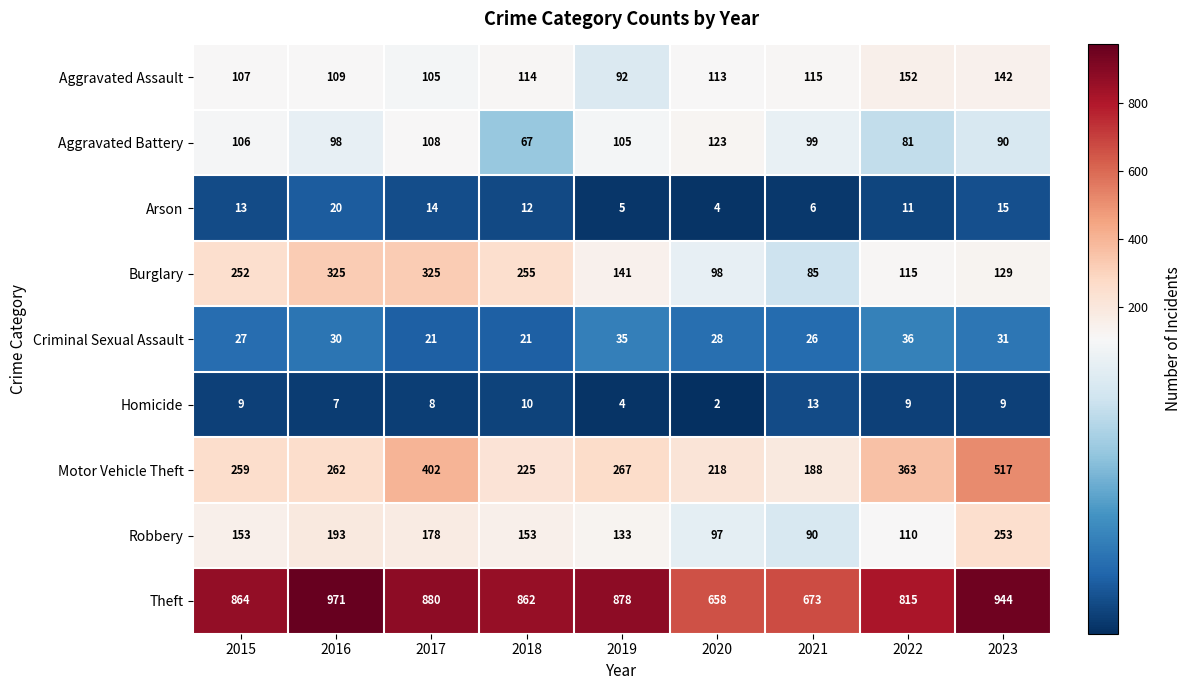

Count the number of data series in this chart.

9